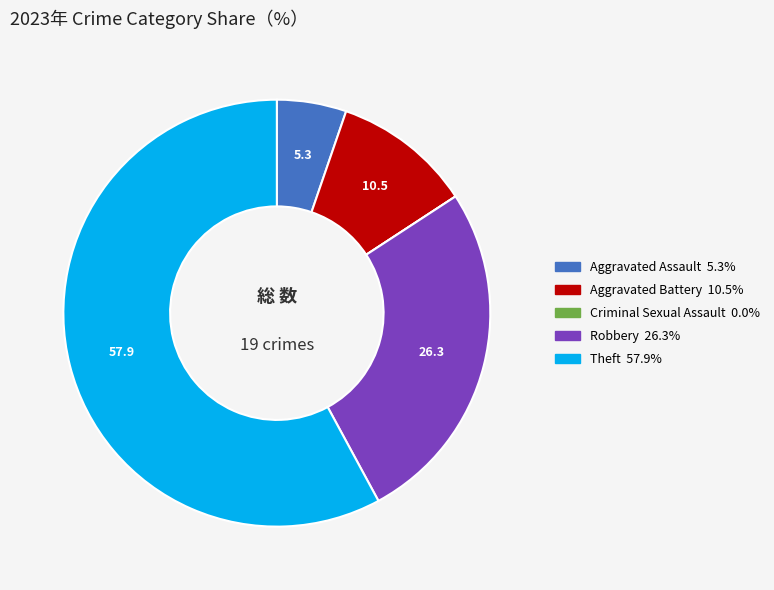

Approximately how many times larger is the value at Aggravated Battery compared to Aggravated Assault?

2.0